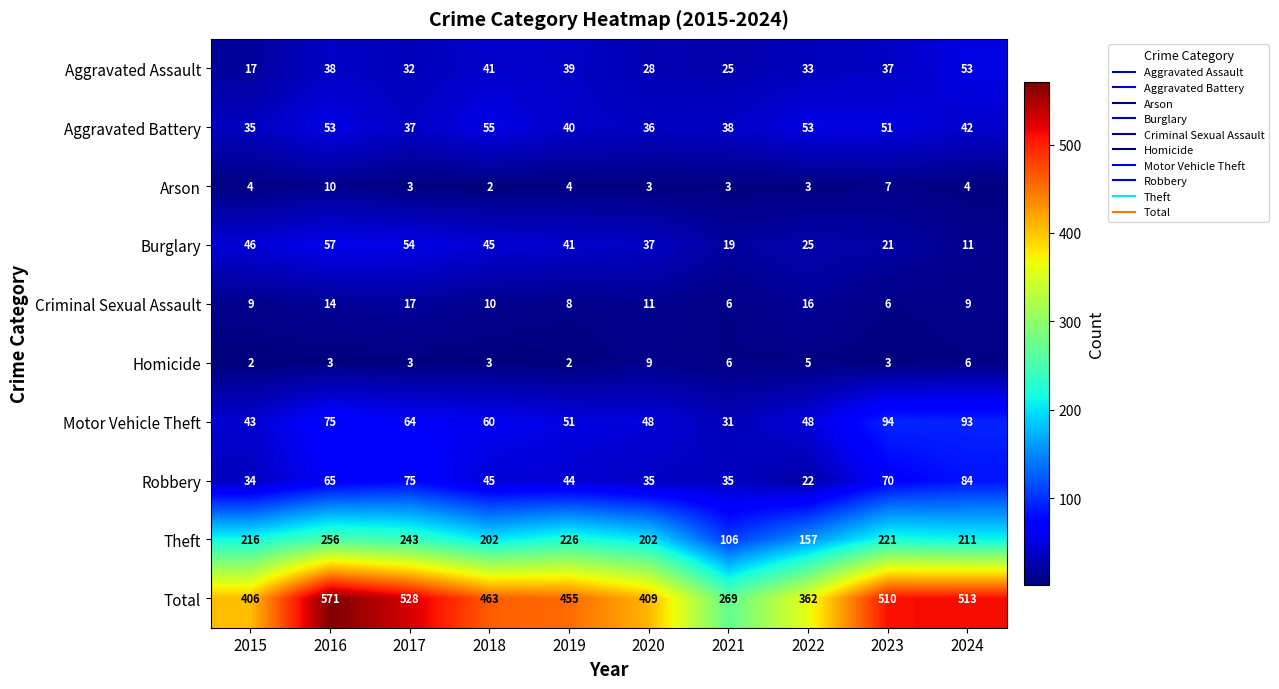

At which label is Aggravated Assault closest to 35?

2022